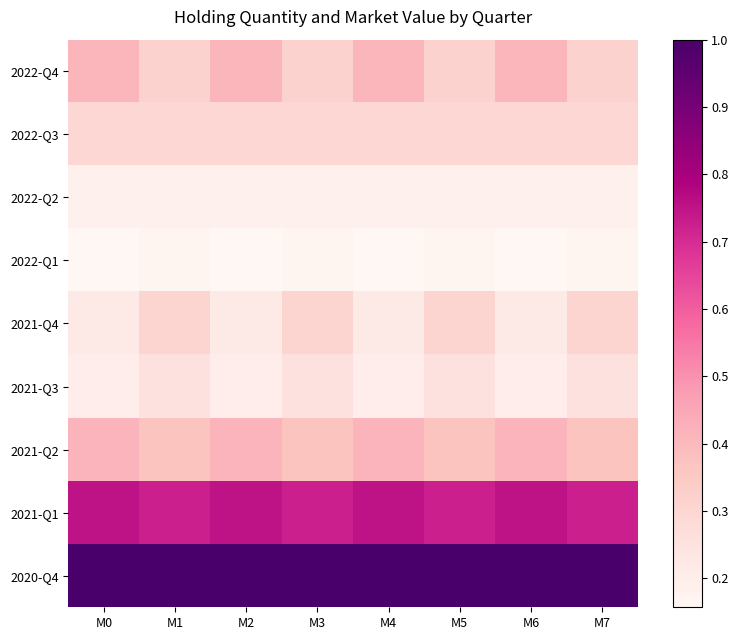

Which series changed the most between M0 and M6?

2022-Q4